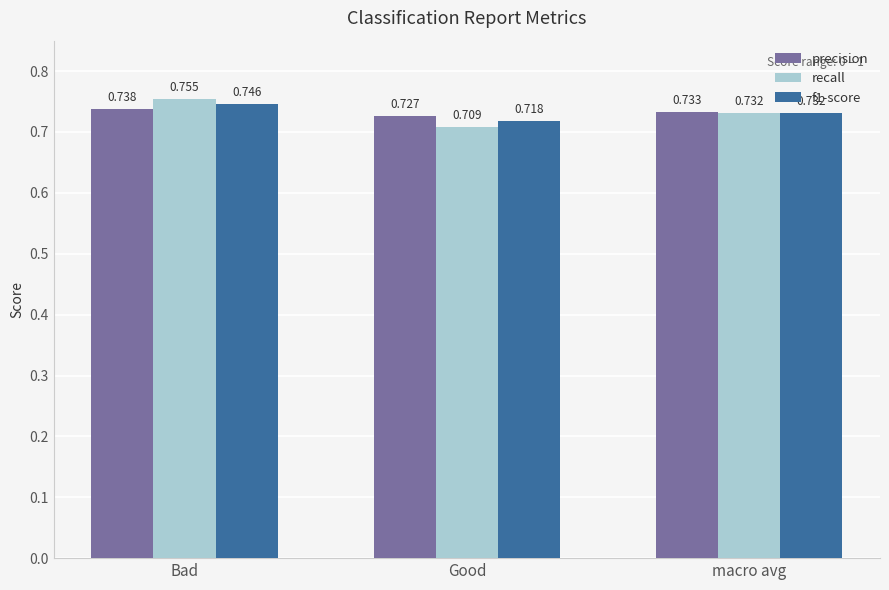

Rank the categories by recall value from highest to lowest.

Bad, macro avg, Good